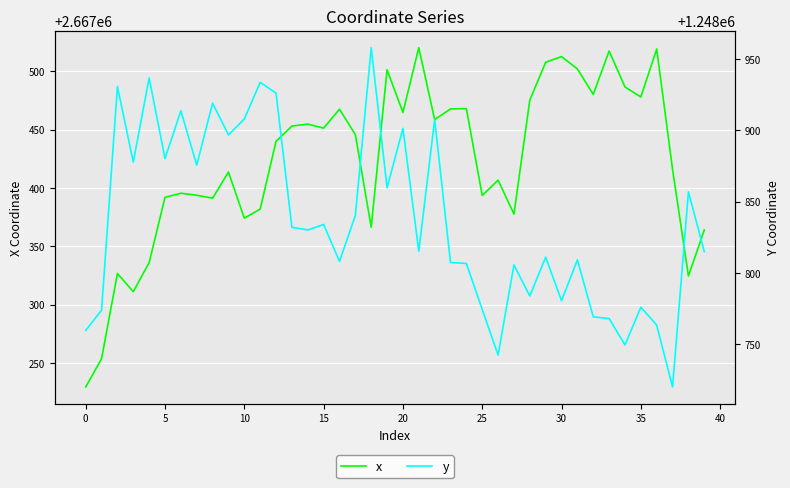

In y, how many points are lower than both neighbors (excluding endpoints)?

13